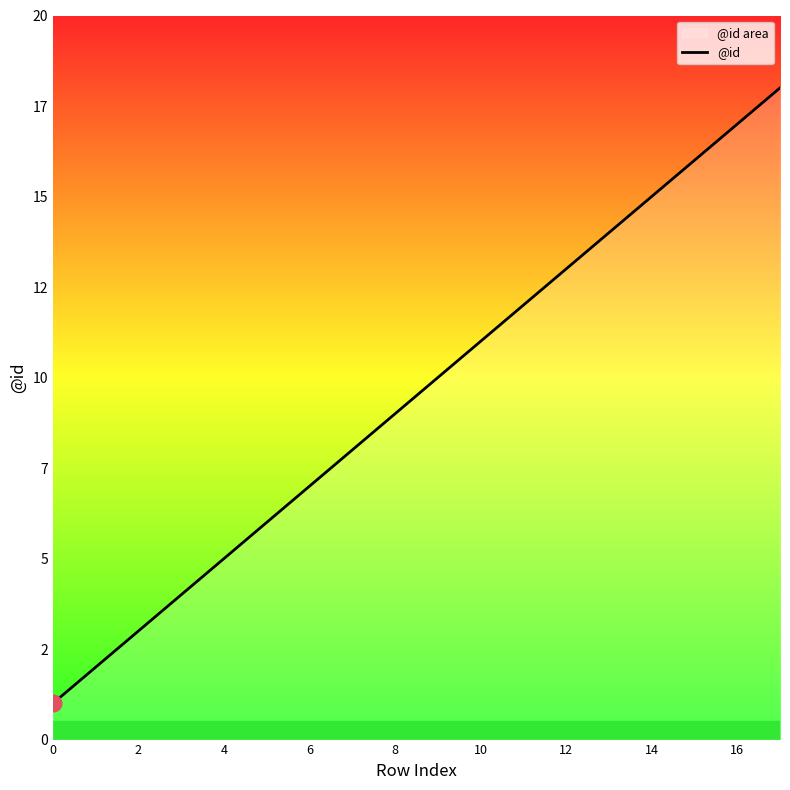

True or false: the data shows 8 at 10.

False